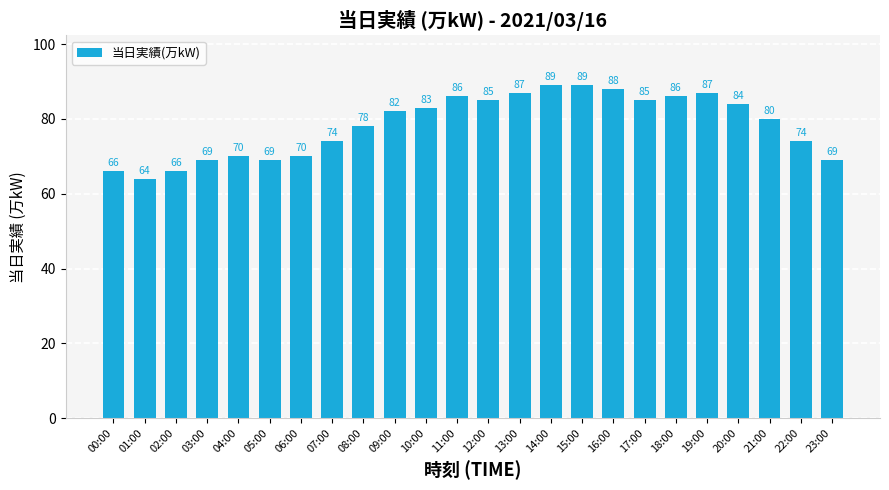

True or false: the data shows 64 at 01:00.

True